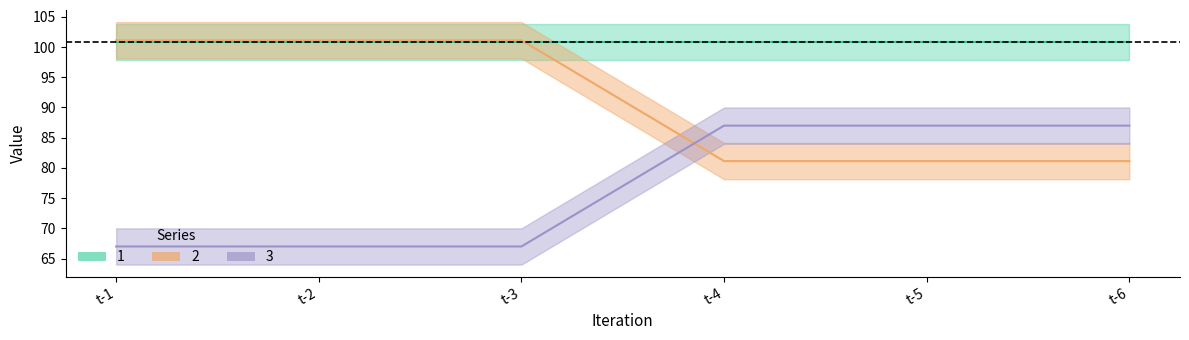

Is the value of 2 at t-2 greater than the value of 3 at t-5?

Yes